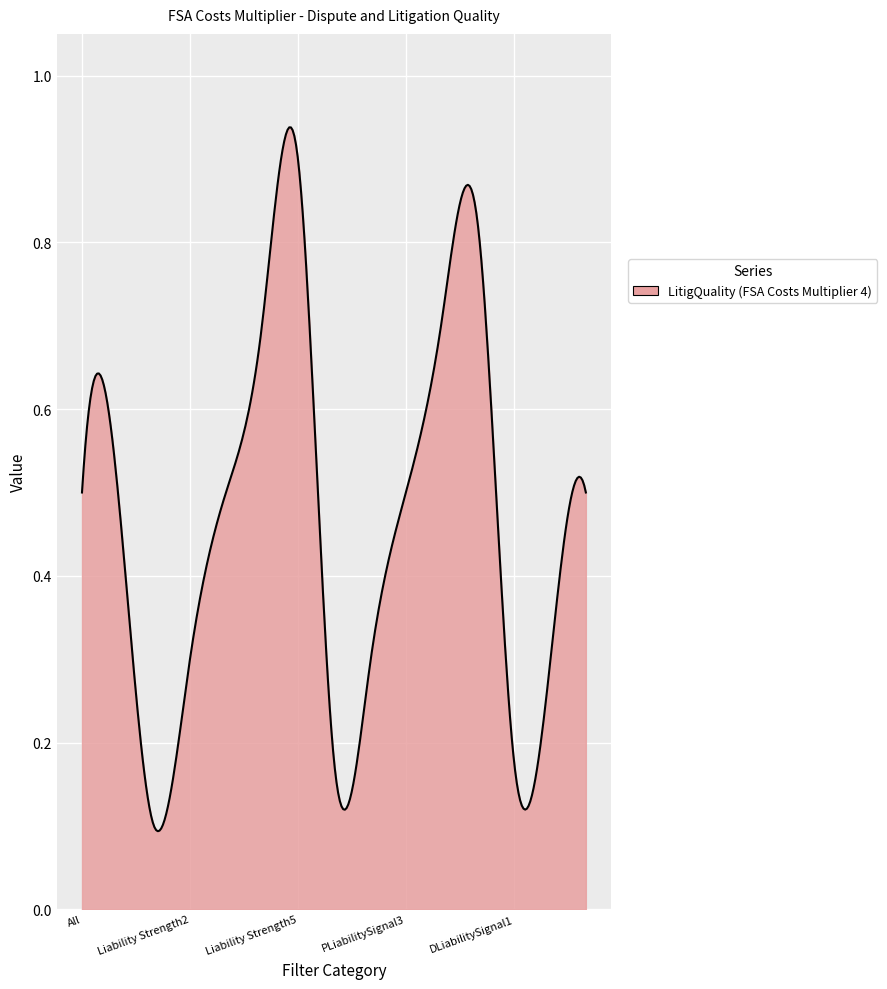

Does the chart have visible grid lines?

Yes